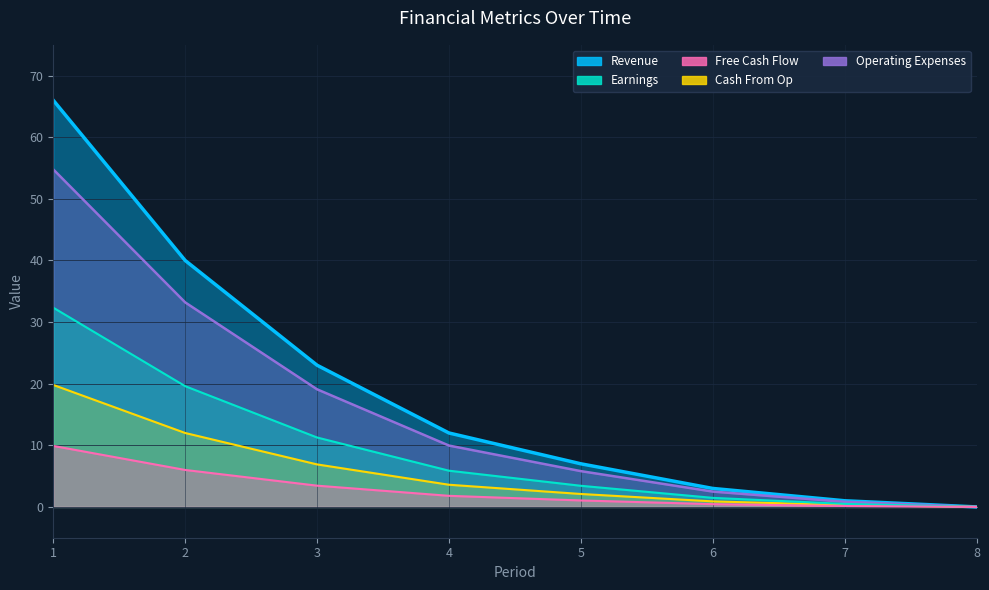

List the labels in order of Operating Expenses value, smallest first.

8, 7, 6, 5, 4, 3, 2, 1